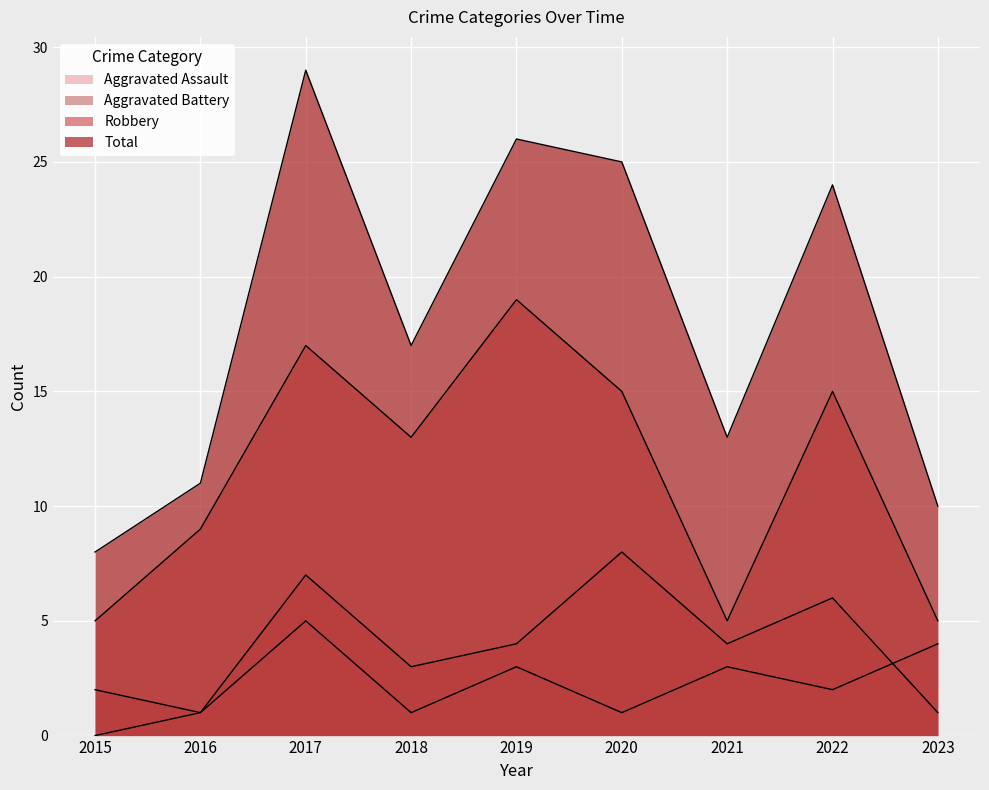

What is the difference between the highest and lowest values at 2022?

22